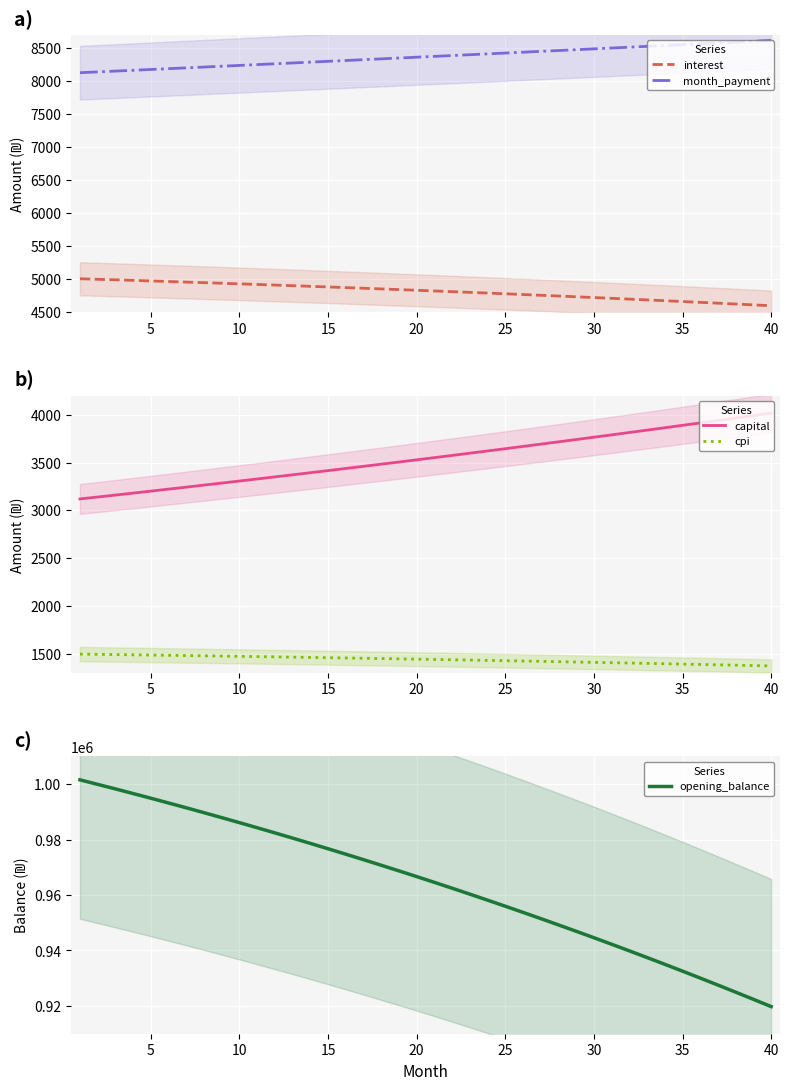

What is the difference between the maximum and second lowest values in the cpi series?

120.0